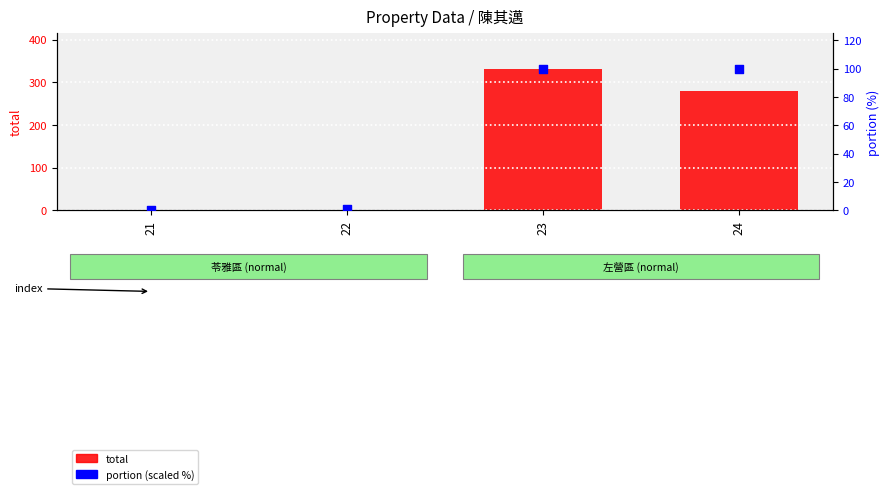

At how many categories does at least one series exceed 28?

2